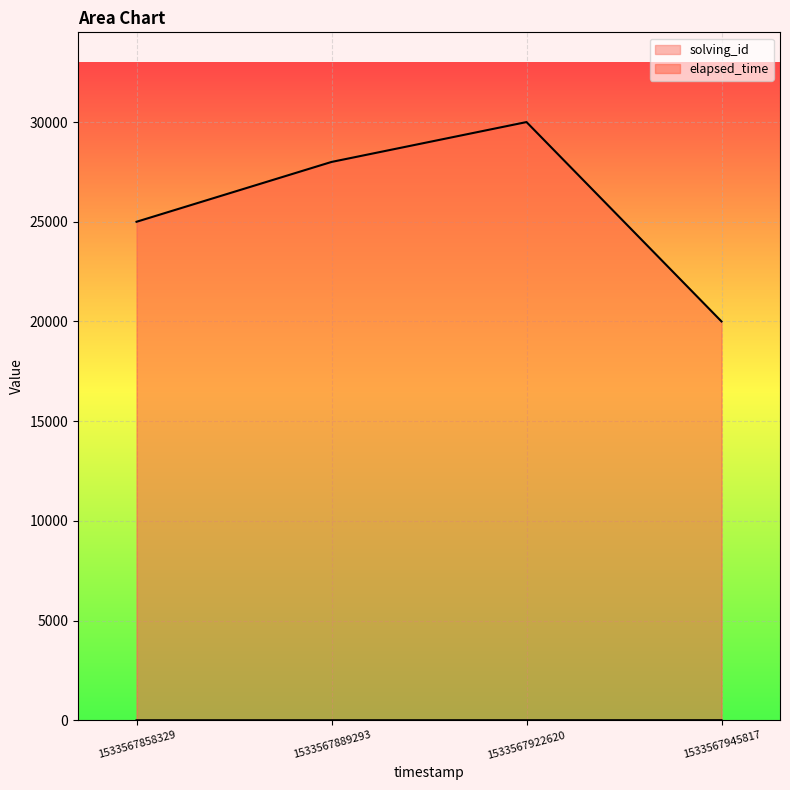

True or false: solving_id has more than 0 points higher than both neighbors.

False